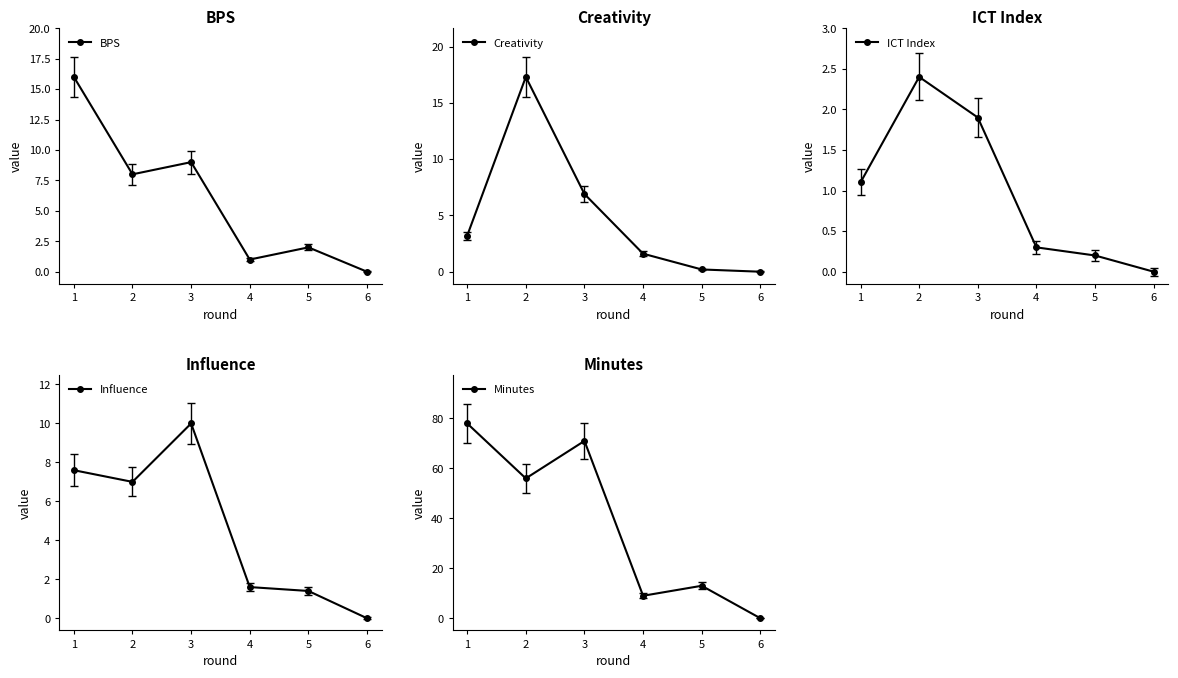

Where does the Creativity series first go above 3?

1